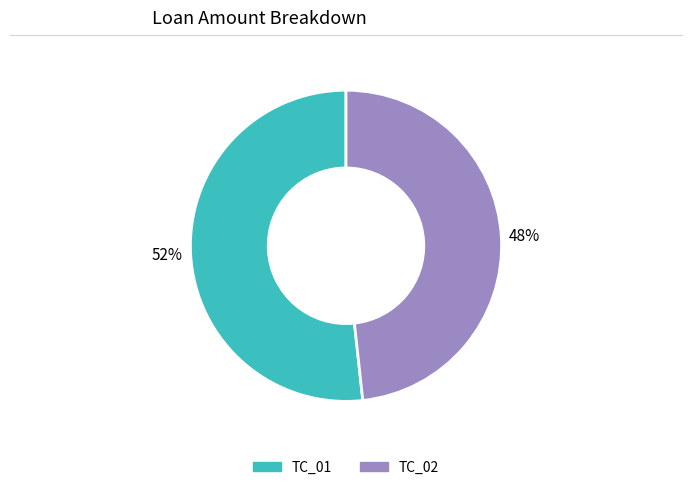

Does TC_01 account for over 50% of the chart?

Yes